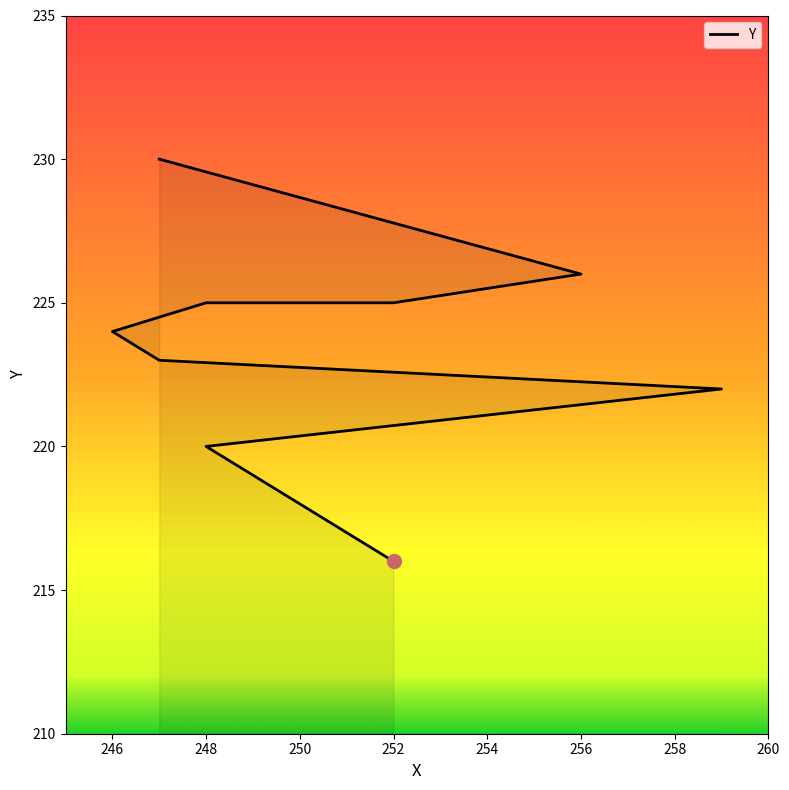

What is the smallest value displayed?

216